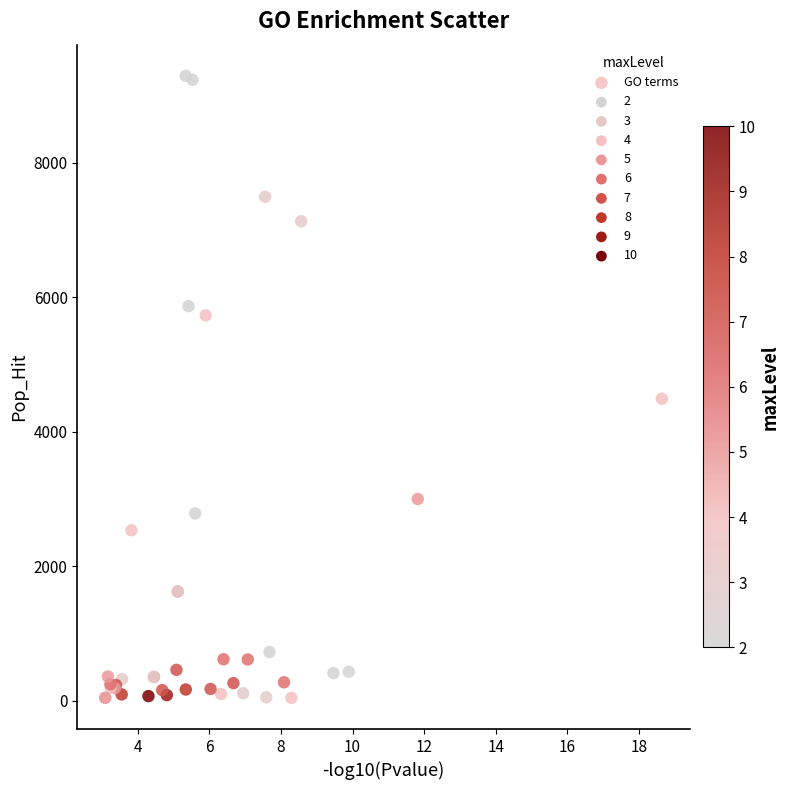

What Y value in the scatter plot is closest to 4669?

4492